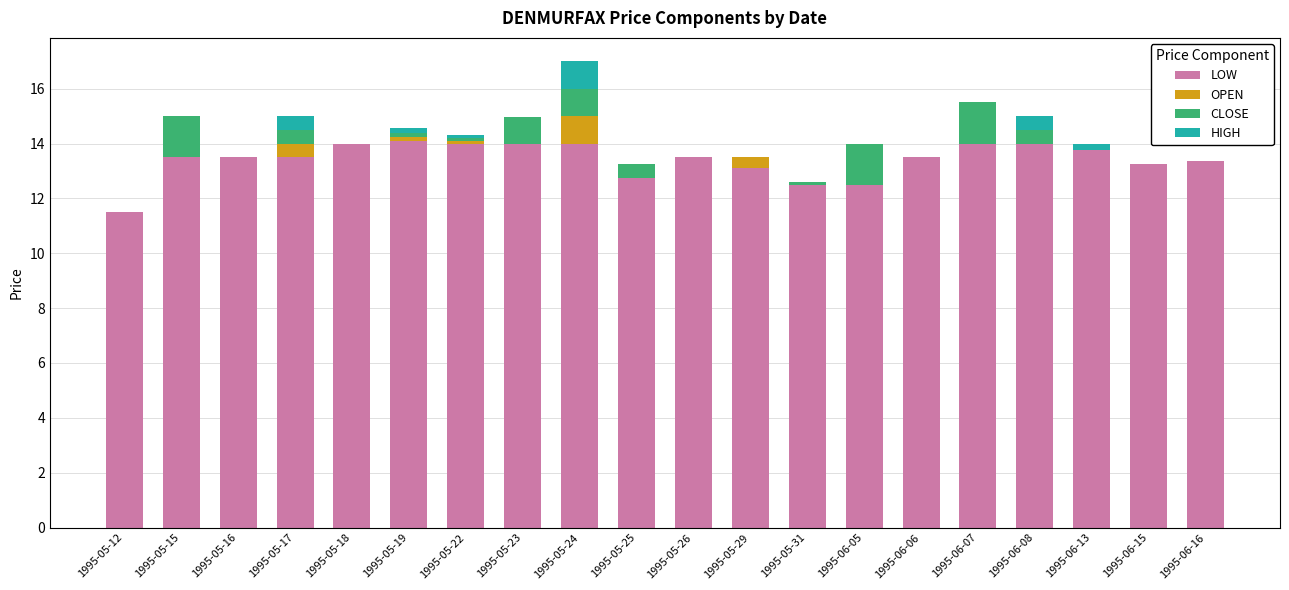

What is the total value across all series at 1995-06-07?

15.5